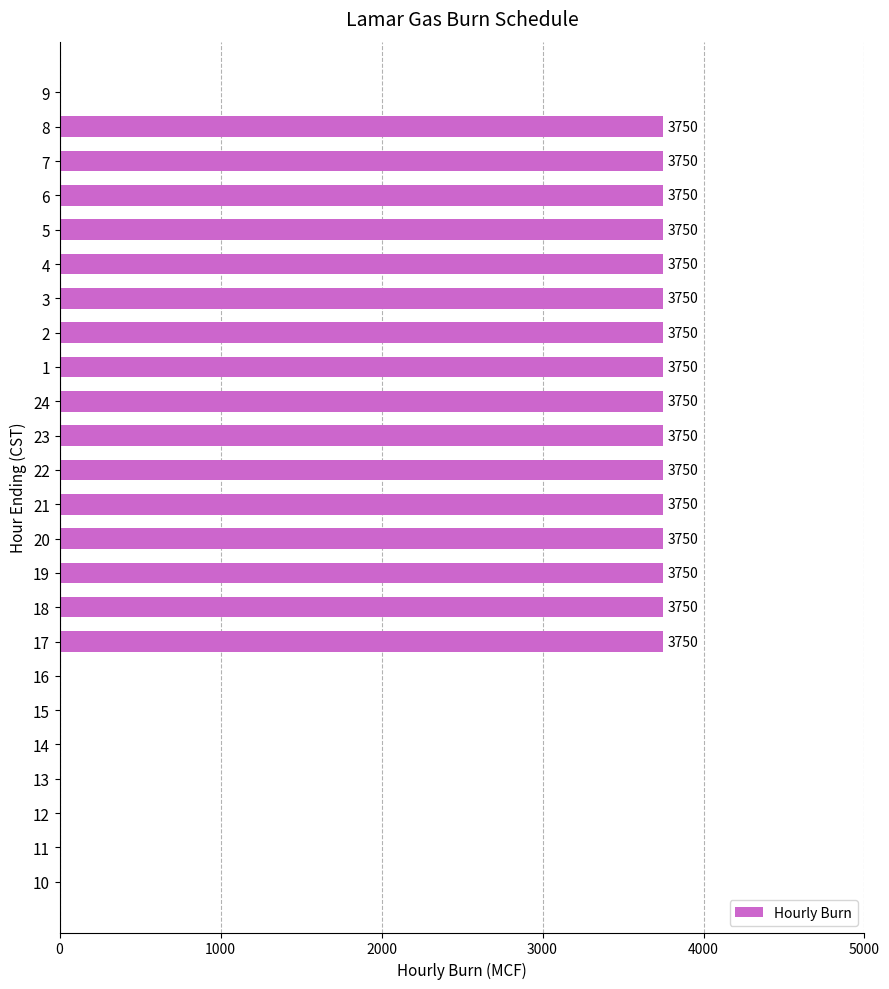

The value at 23 is 1350. True or false?

False